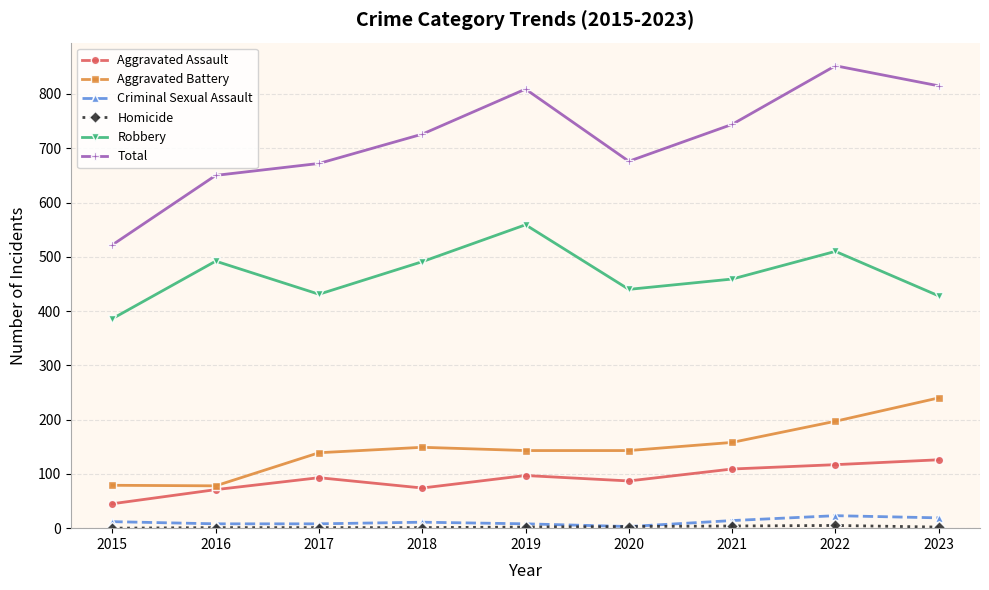

Which series has the largest total across all categories?

Total